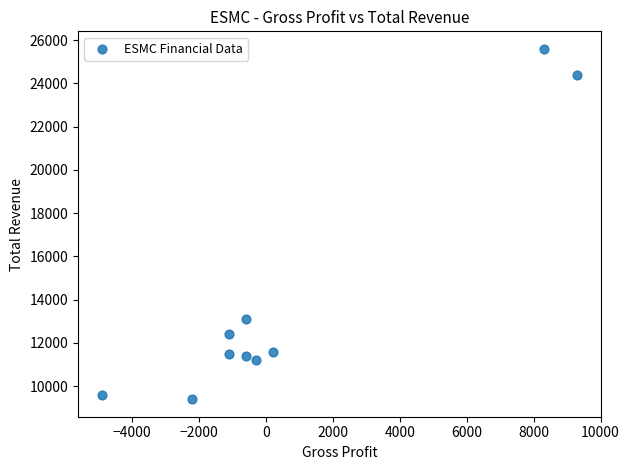

What is the average X value?

700